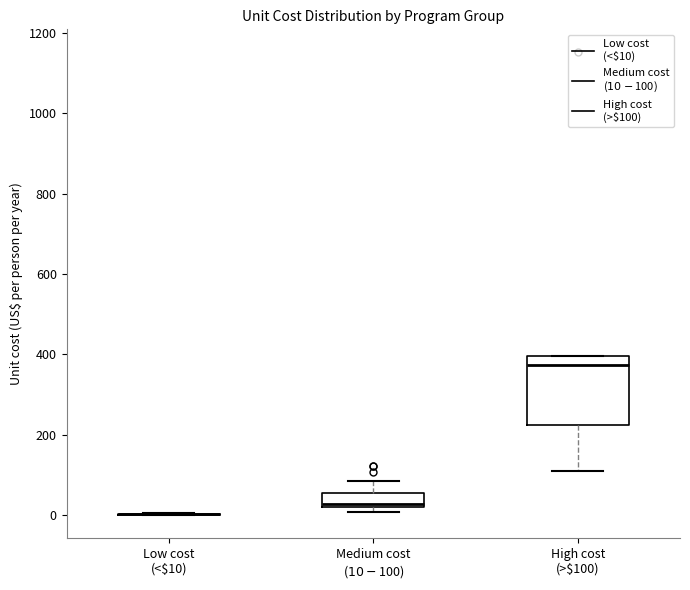

Reading left to right, transcribe this box plot: for each box, give where its median line is, the range the box spans, and where its two whiskers end, as read against the y-axis. The values are not printed on the chart, so give them approximately, as read against the axis.

Low cost (<$10): box collapsed to a line at 0, whiskers 0 to 0
Medium cost ($10-$100): median 20 (just above the box's lower edge), box 20 to 60, whiskers 0 to 80
High cost (>$100): median 380, box 220 to 400, whiskers 100 to 400